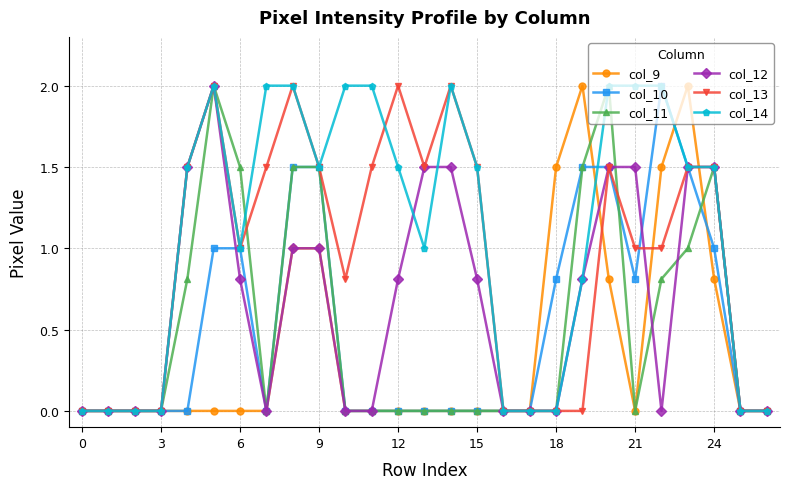

What is the value of the col_12 point at the 21st from the left?

1.5